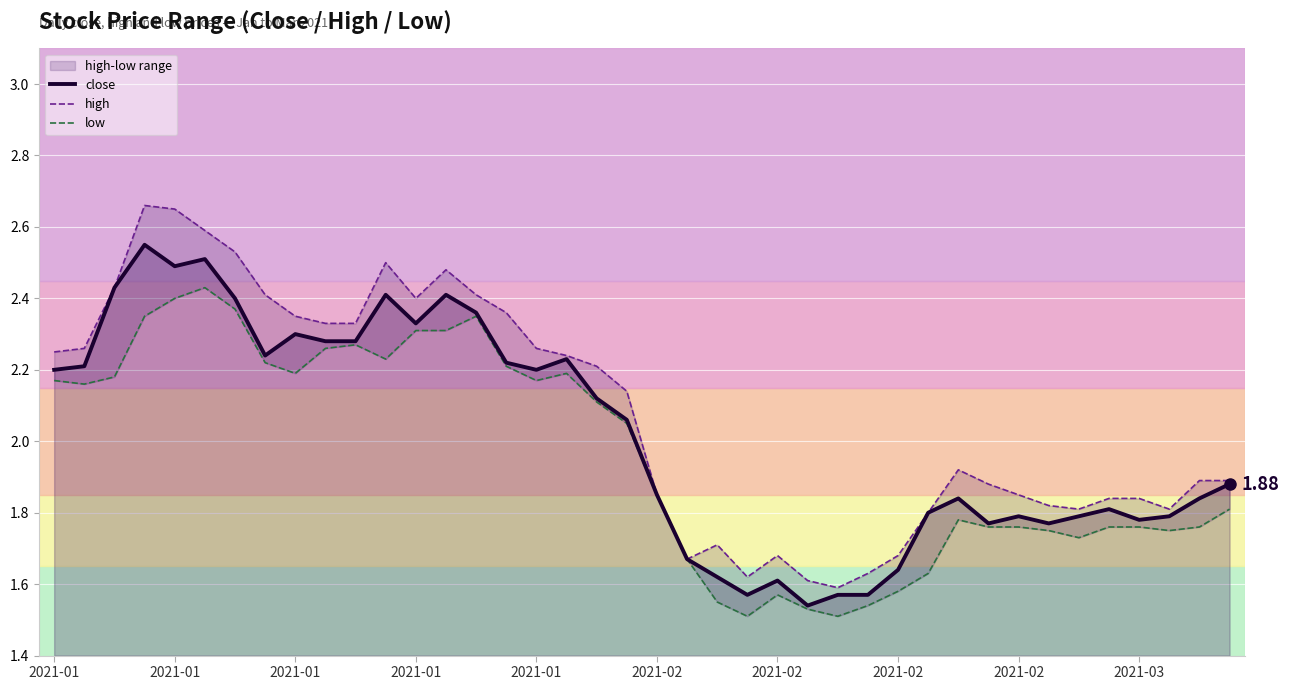

What is the value of the low point at the 18th from the left?

2.2